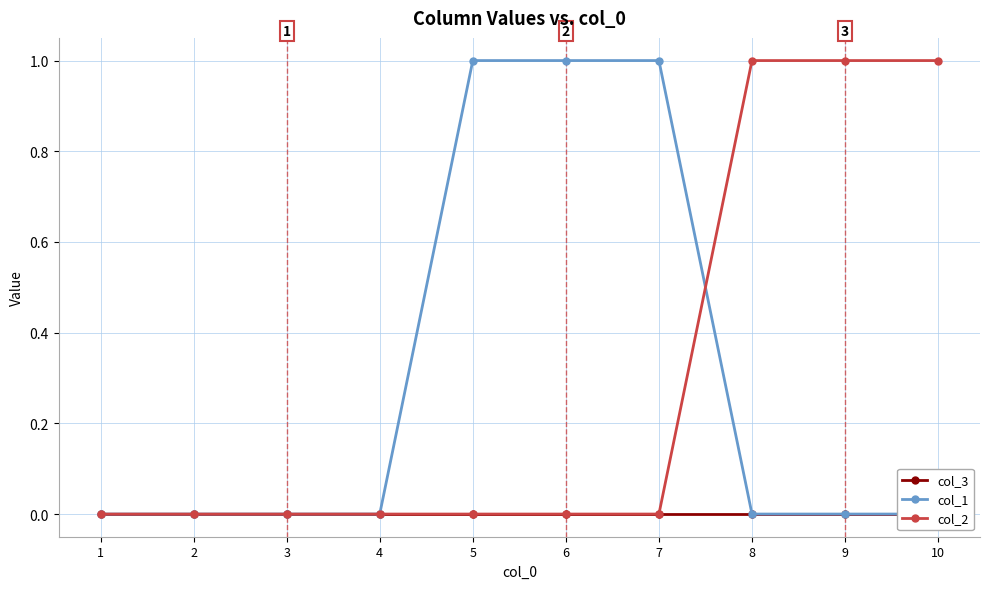

At 8, list the series in order from smallest to largest.

col_3, col_1, col_2